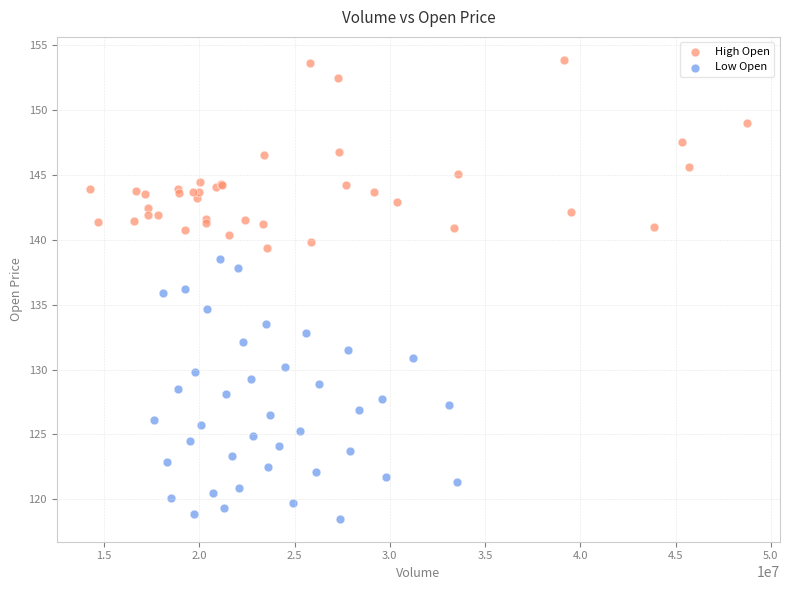

Which series contains the lowest Y value?

Low Open